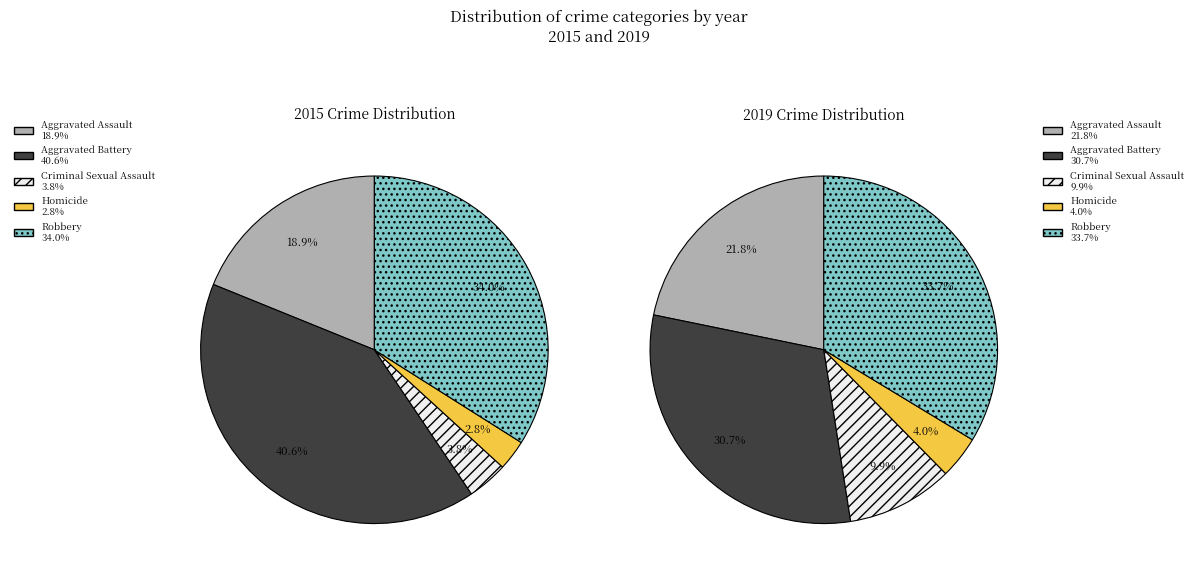

To the nearest percent, what is the difference between the 2 and 3 slice percentages?

1%